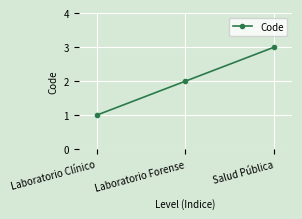

Which label corresponds to the smallest value in the chart?

Laboratorio Clínico